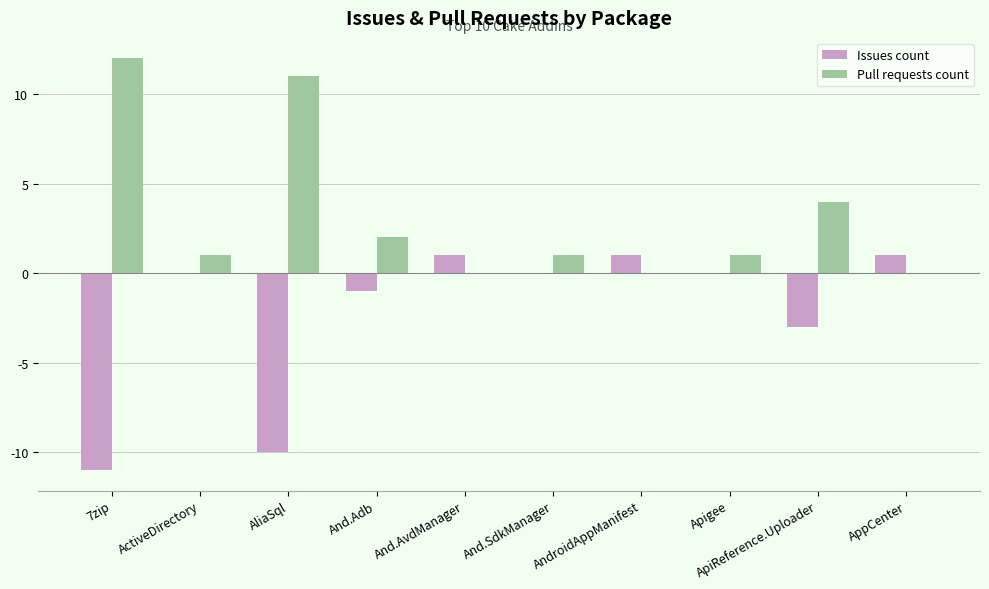

Is the value of Issues count at And.Adb greater than the value of Pull requests count at And.SdkManager?

No